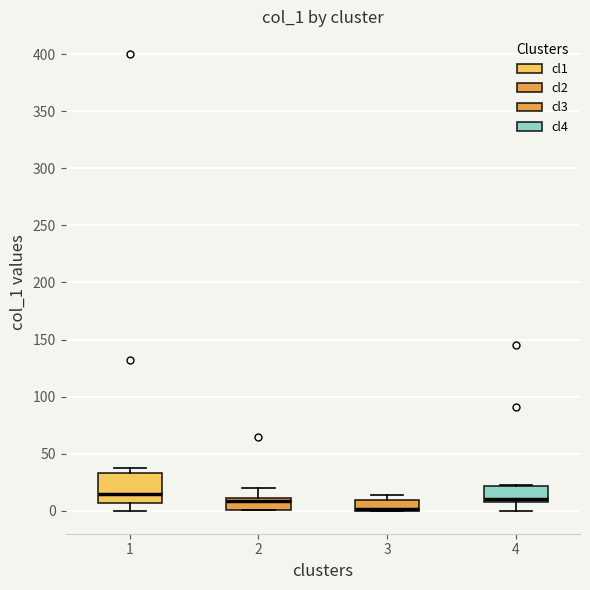

Where is the upper edge of the box at x = 1 on the y-axis? The values are not printed on the chart, so give them approximately, as read against the axis.

35